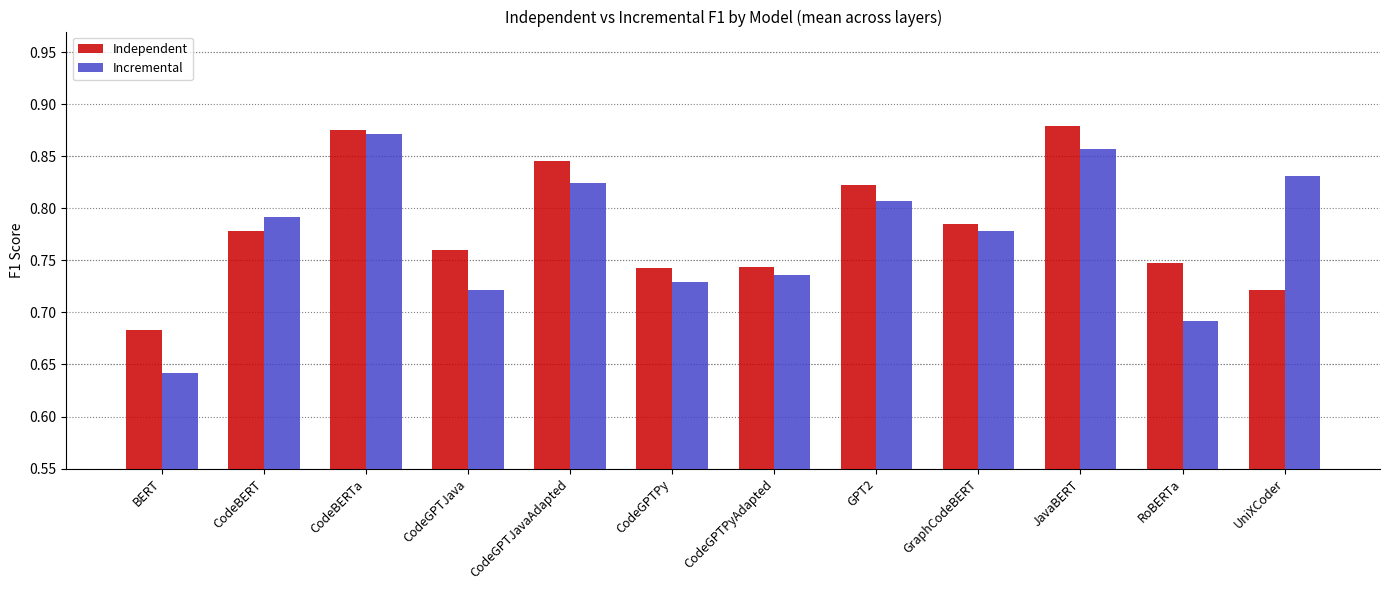

The Incremental series shows 1.3 at GraphCodeBERT. True or false?

False